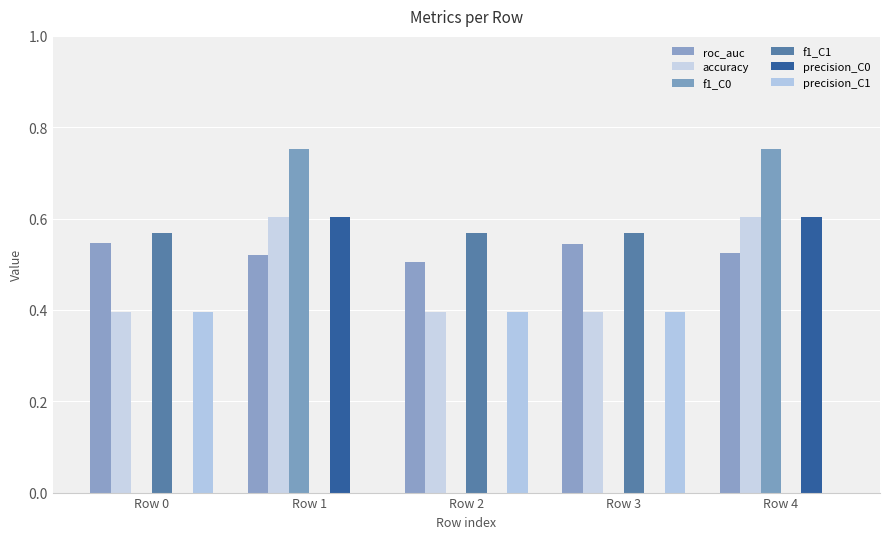

Is it true that roc_auc equals 0.5 at Row 0?

True